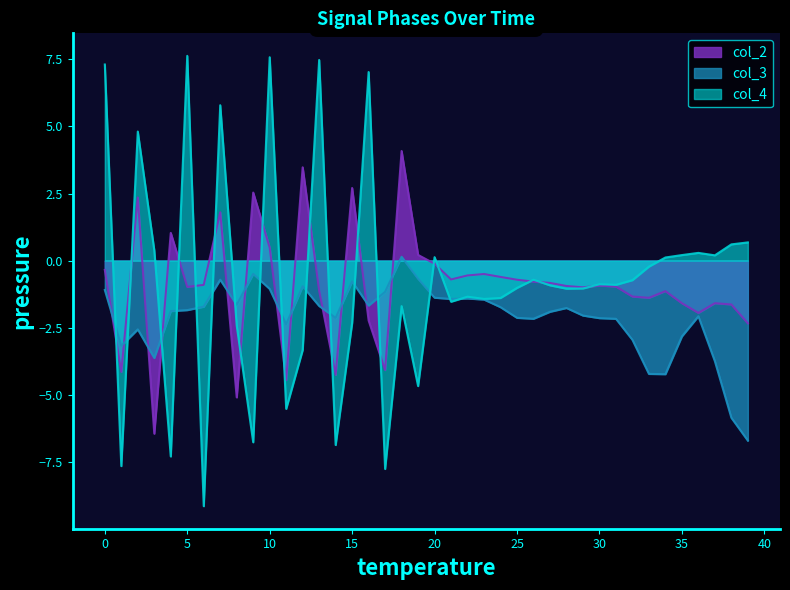

The col_2 series shows -1.0 at 31. True or false?

True